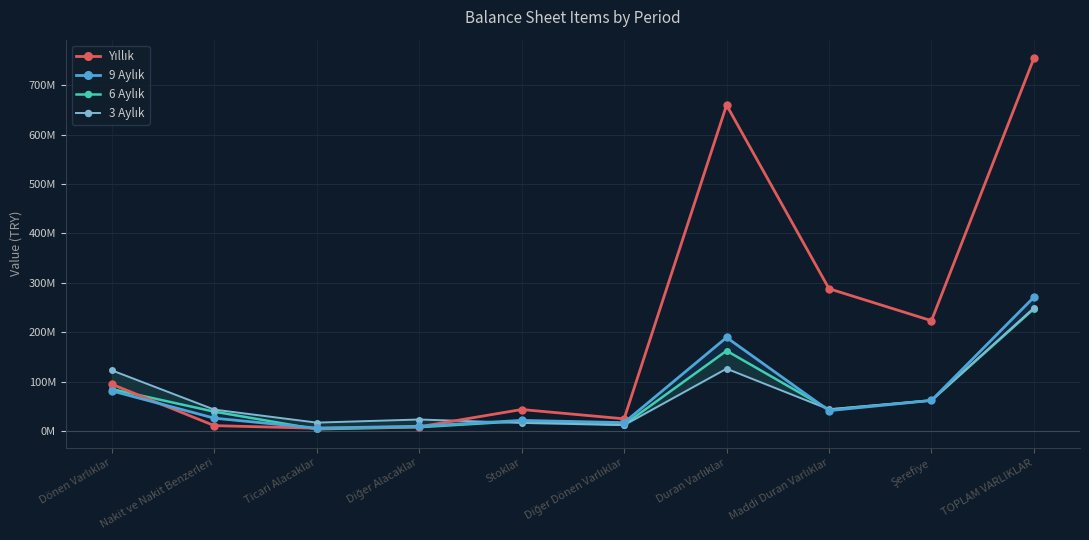

Is the value of 6 Aylık at Stoklar greater than the value of 3 Aylık at Diğer Alacaklar?

No